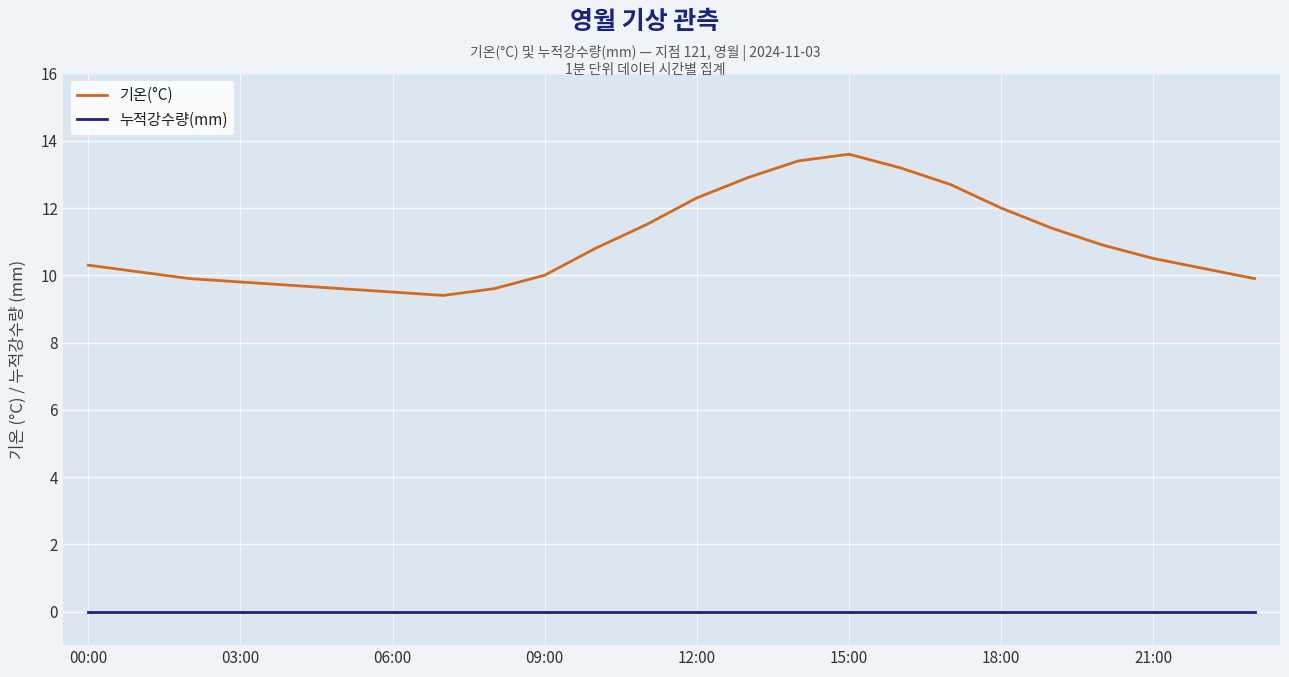

Which series has the largest total across all categories?

기온(°C)